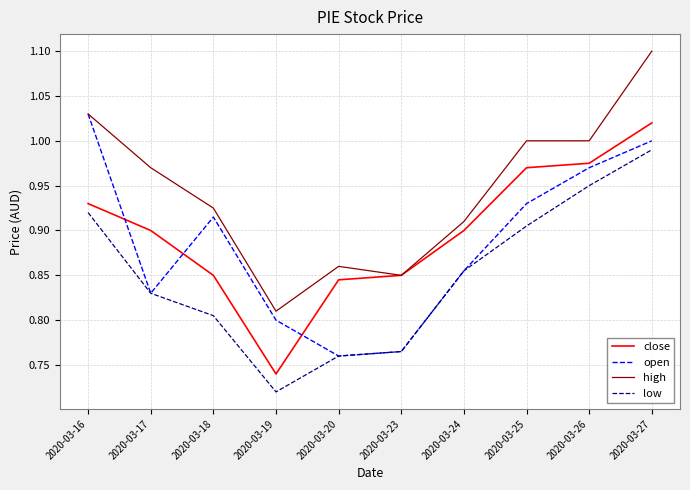

Which series has the largest total across all categories?

high